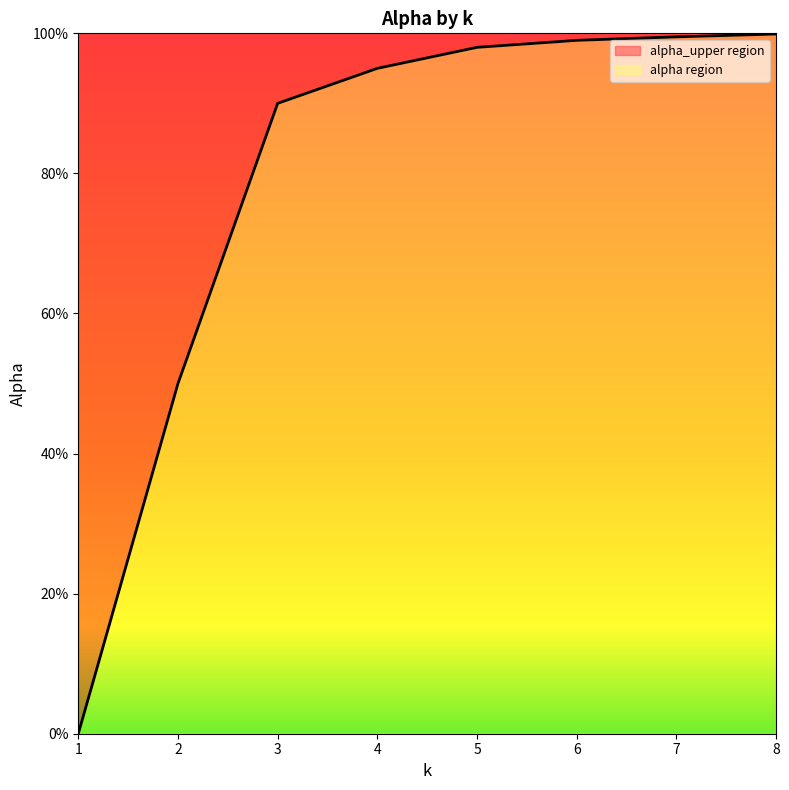

List the labels in order of value, largest first.

8, 7, 6, 5, 4, 3, 2, 1